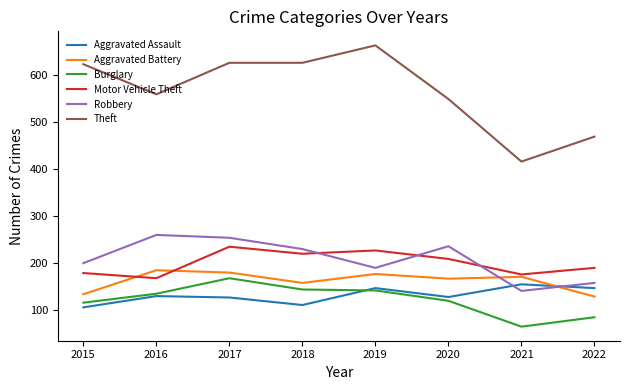

What is the average value of the Aggravated Assault series?

131